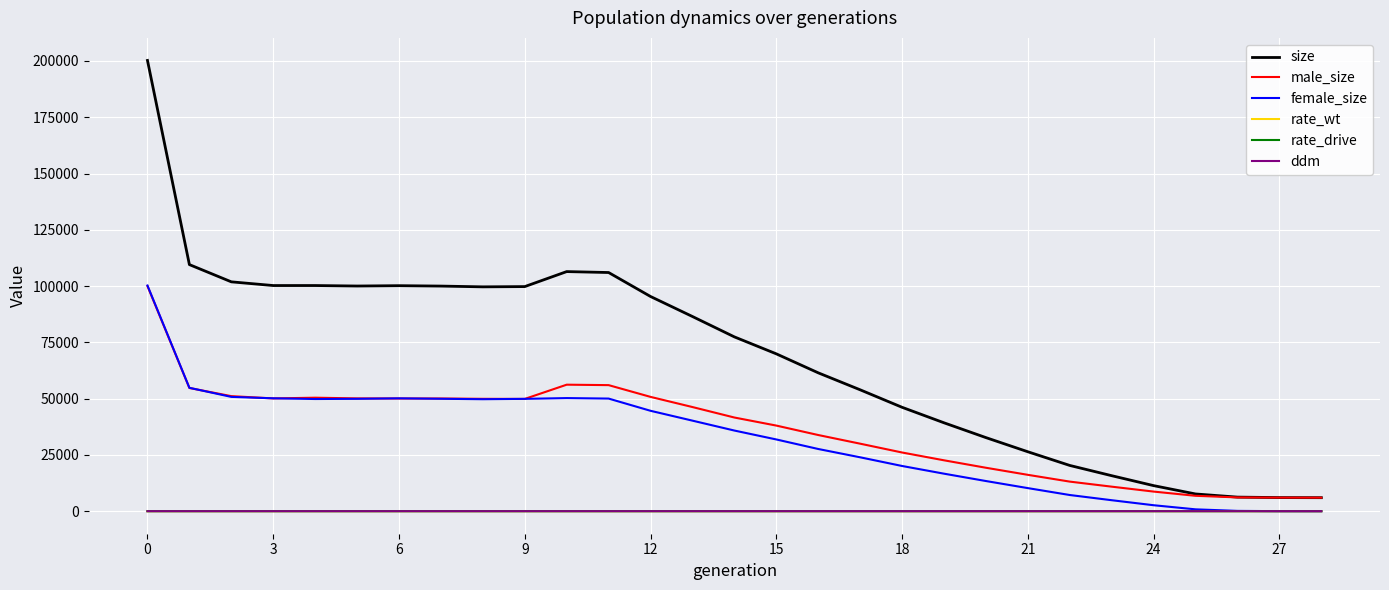

True or false: size and rate_wt intersect in this chart.

False